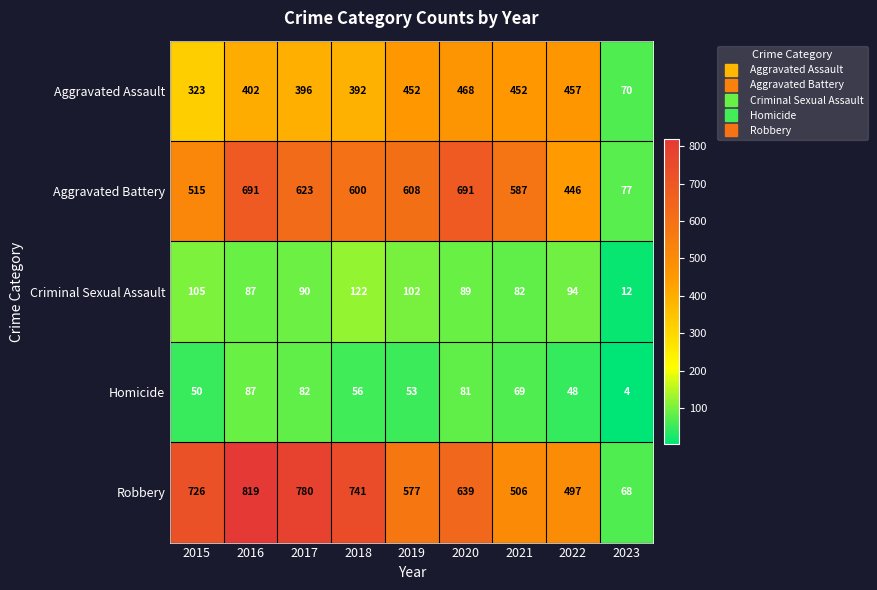

What is the maximum value for Criminal Sexual Assault?

122